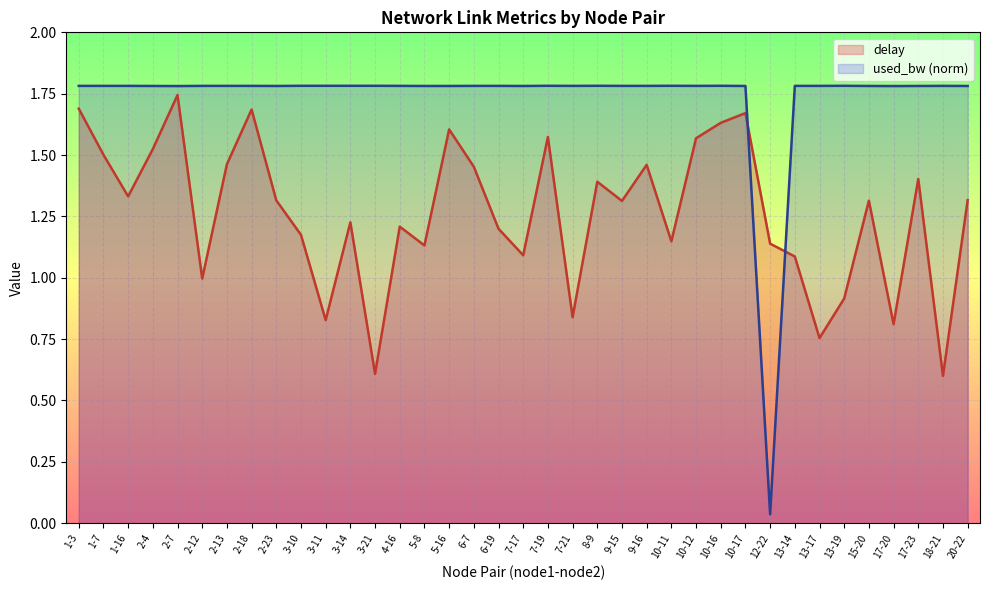

Rank the series by their average value, from lowest to highest.

delay, used_bw (norm)